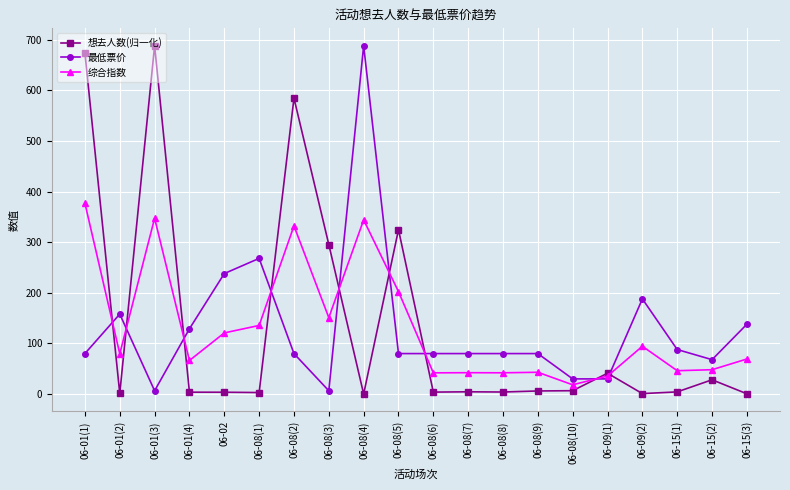

How many distinct data groups are displayed?

3